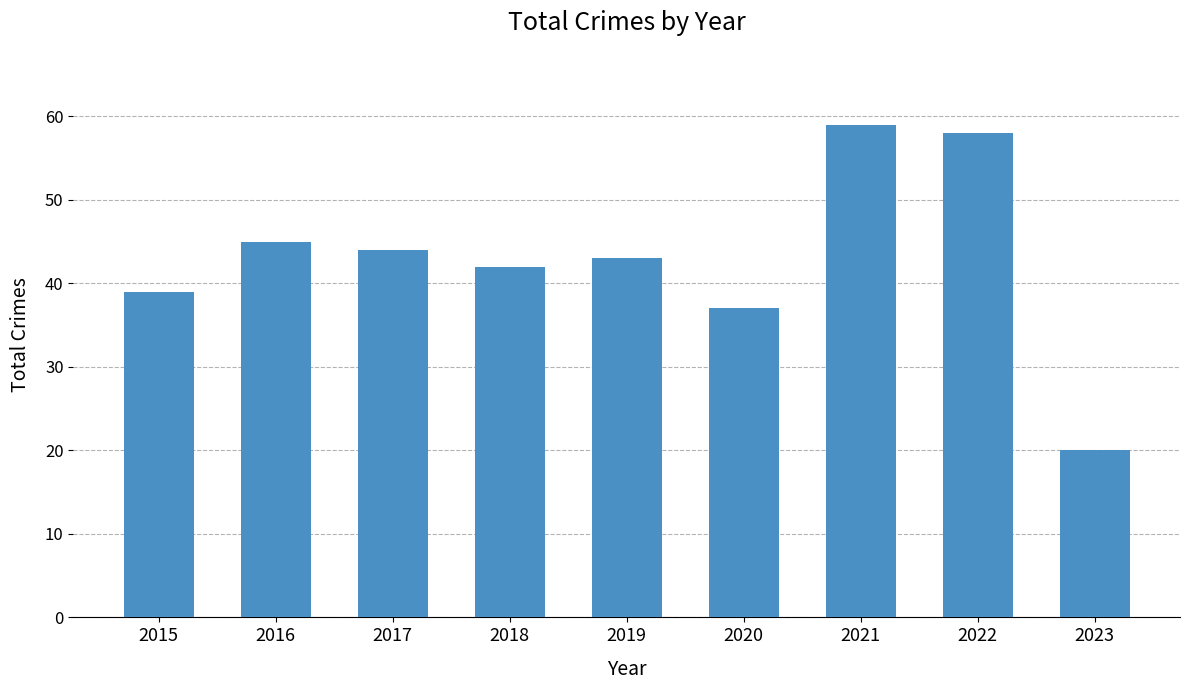

Which has a higher value, 2018 or 2019?

2019